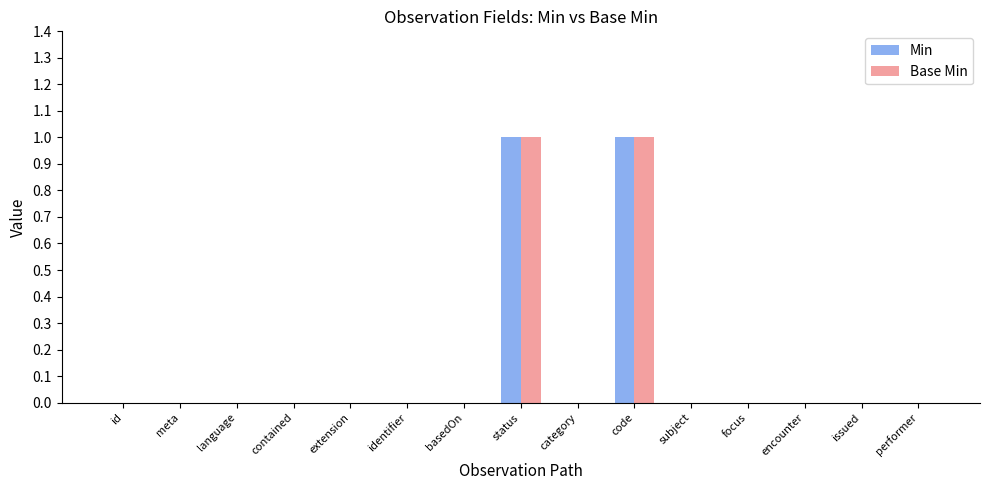

The Base Min series shows 1 at code. True or false?

True